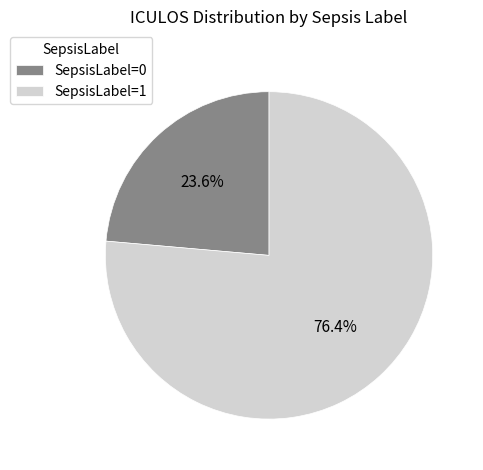

To the nearest percent, what is the average slice percentage?

50%